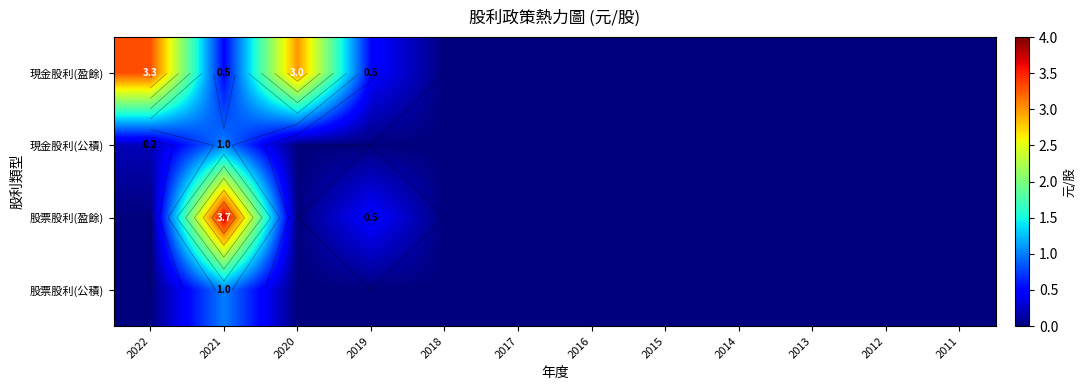

Is the value of 股票股利(公積) at 2017 greater than the value of 現金股利(公積) at 2018?

No